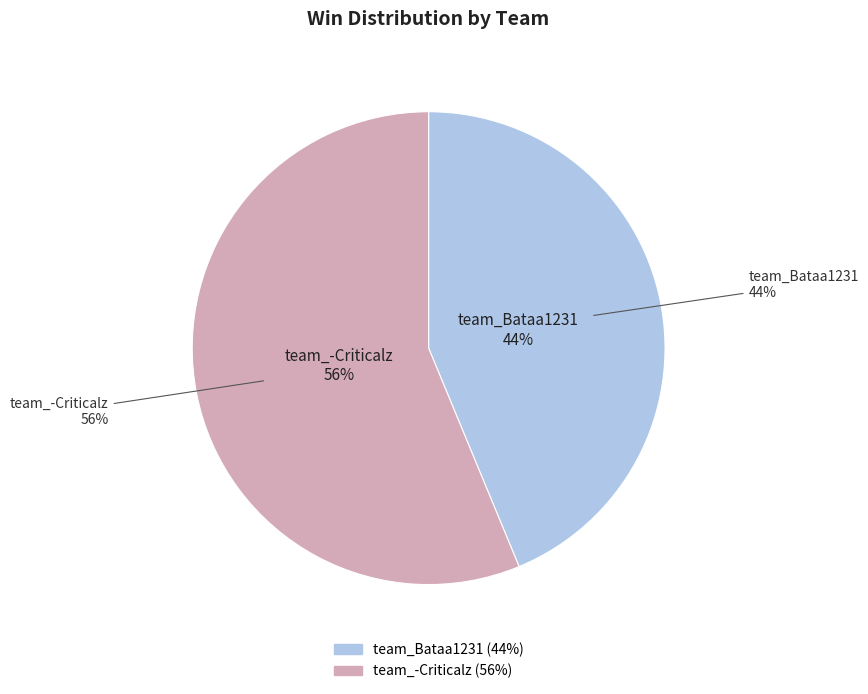

To the nearest percent, what is the difference between the team_Bataa1231 and team_-Criticalz slice percentages?

12%